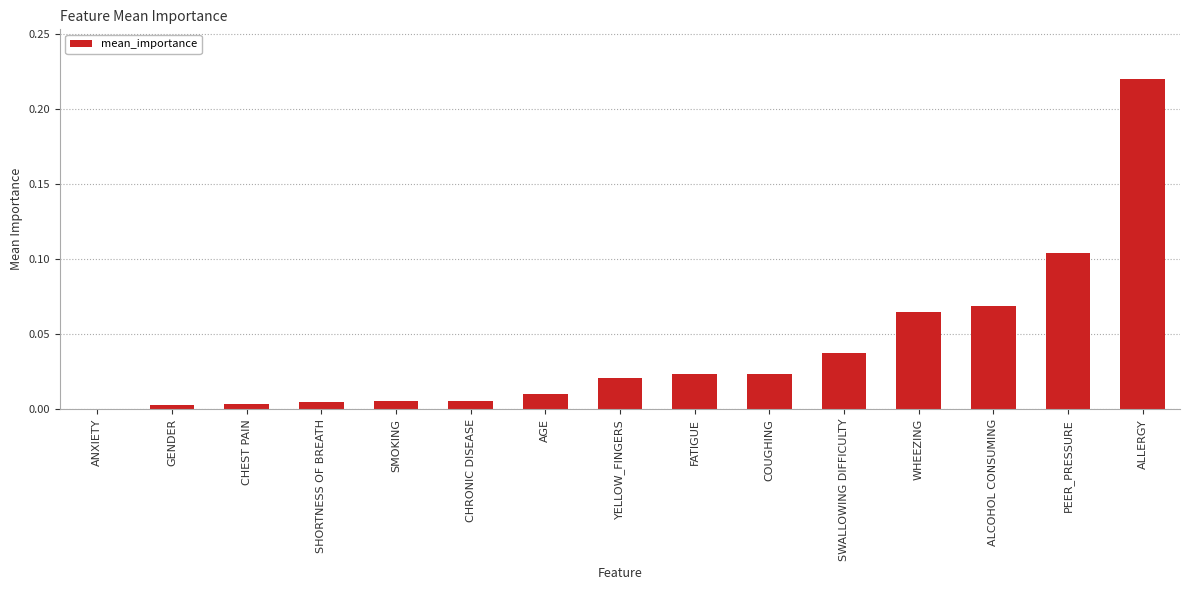

True or false: the data shows 0.0 at YELLOW_FINGERS.

True